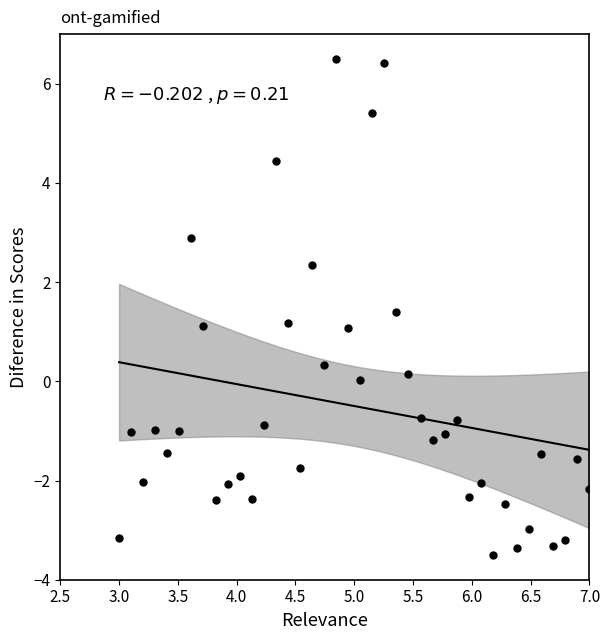

What is the range of X values (max minus min)?

4.0